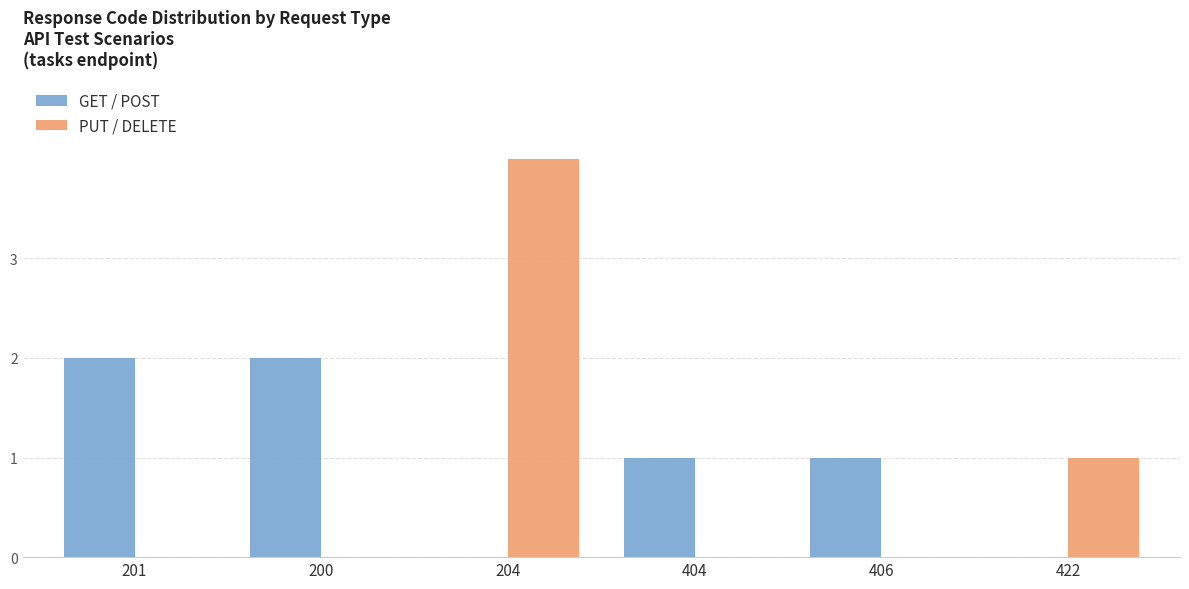

How many categories are shown in the chart?

6